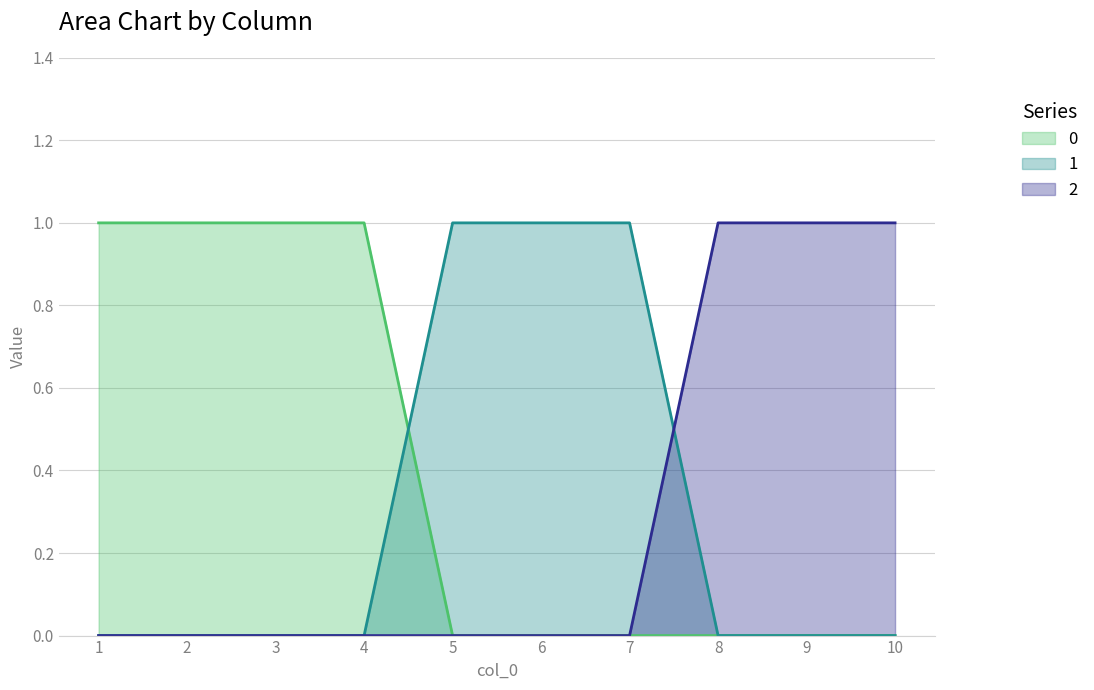

How many positive values does the 0 series have?

4